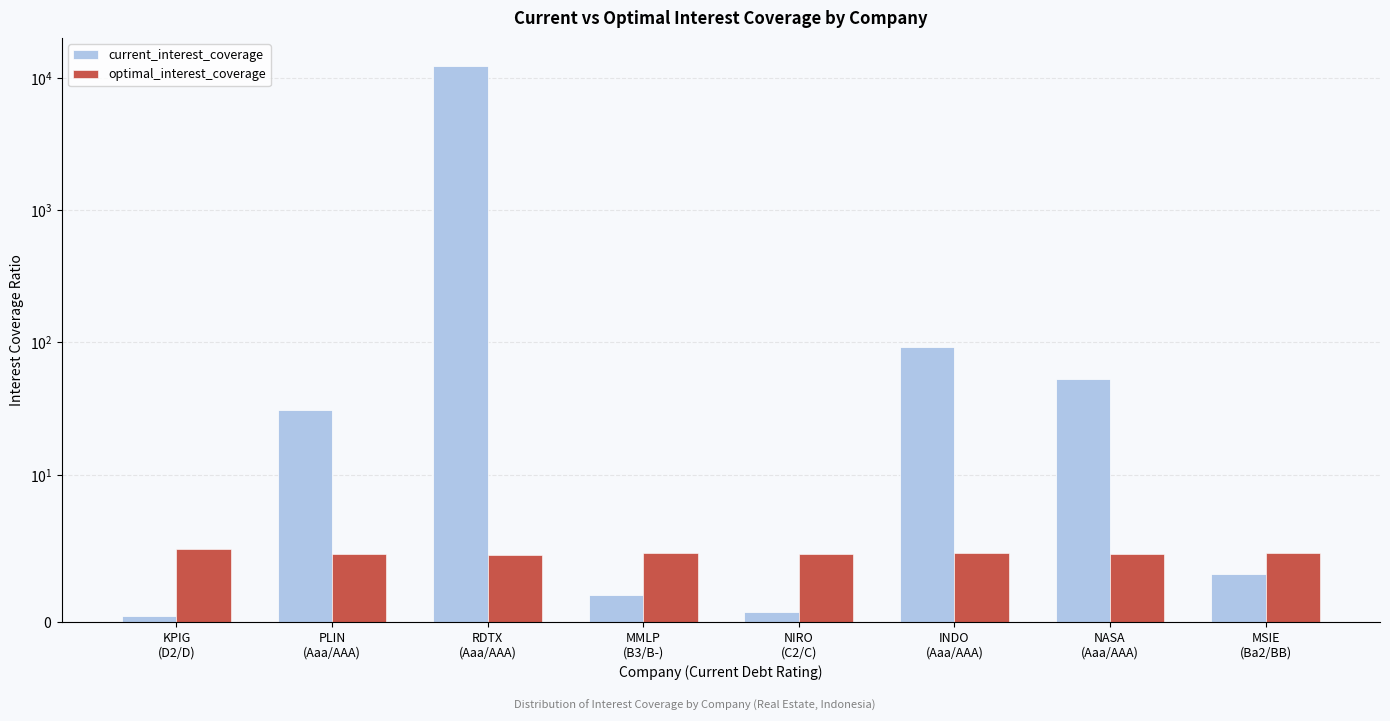

What is the greatest value displayed?

12348.5